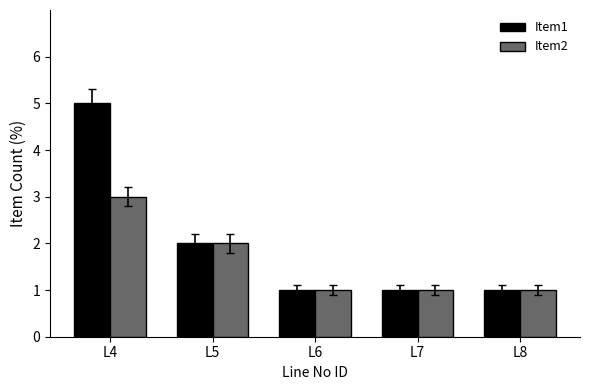

What is the minimum value for Item2?

1